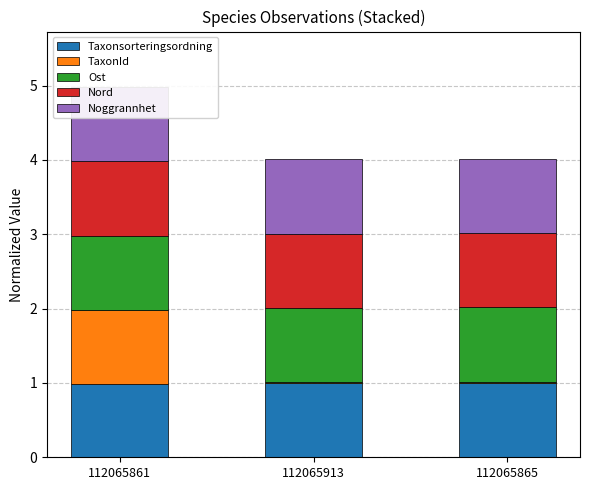

Reading left to right, extract all data points from this chart.

Taxonsorteringsordning: 112065861=1.0	112065913=1.0	112065865=1.0
TaxonId: 112065861=1.0	112065913=0.0	112065865=0.0
Ost: 112065861=1.0	112065913=1.0	112065865=1.0
Nord: 112065861=1.0	112065913=1.0	112065865=1.0
Noggrannhet: 112065861=1.0	112065913=1.0	112065865=1.0